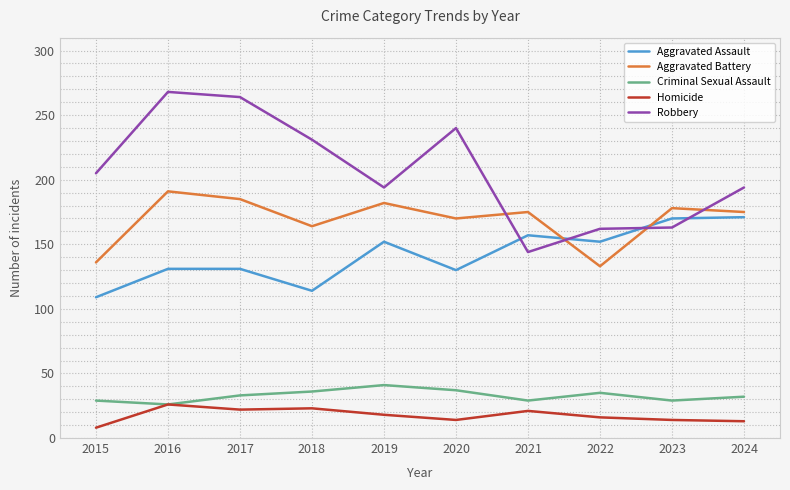

What is the spread (max minus min) of values at 2023?

164